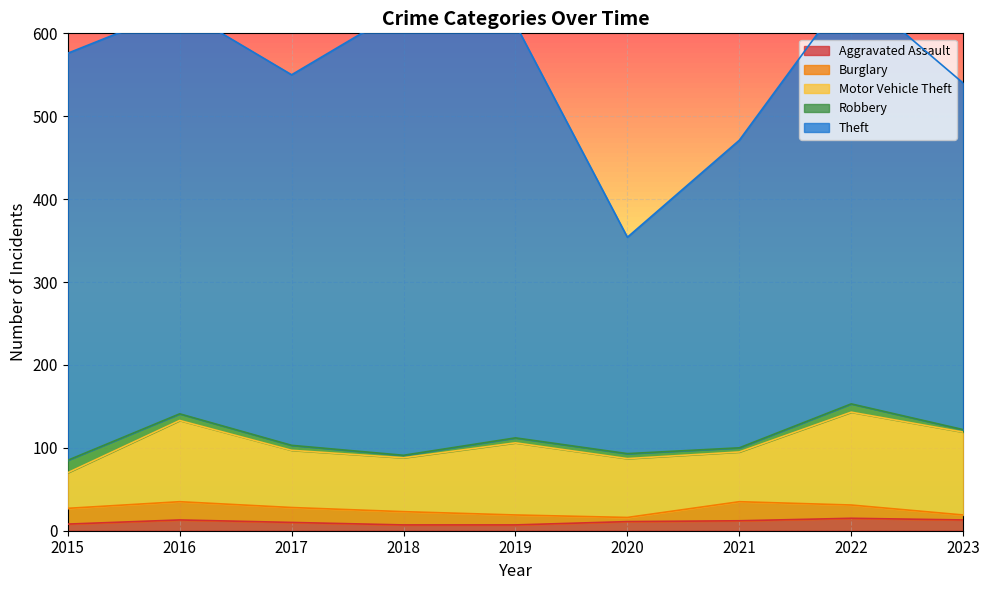

At which label does Motor Vehicle Theft reach its minimum?

2015